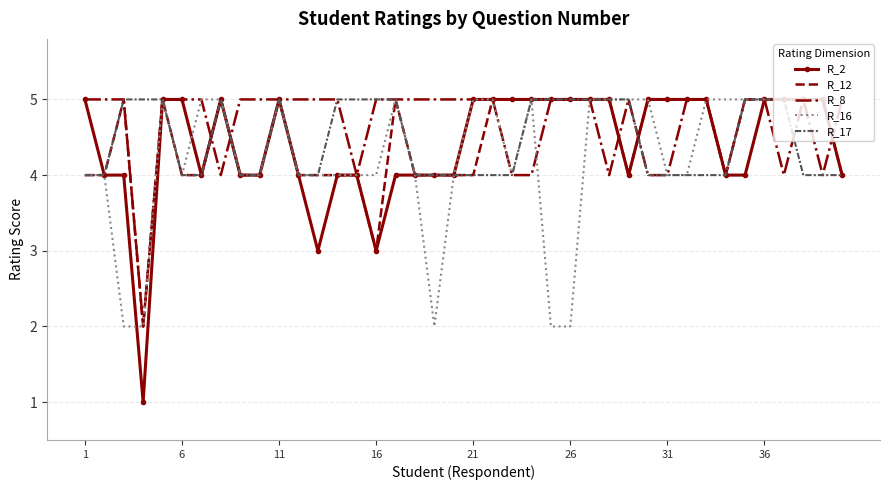

Which series has the largest range (max minus min)?

R_2